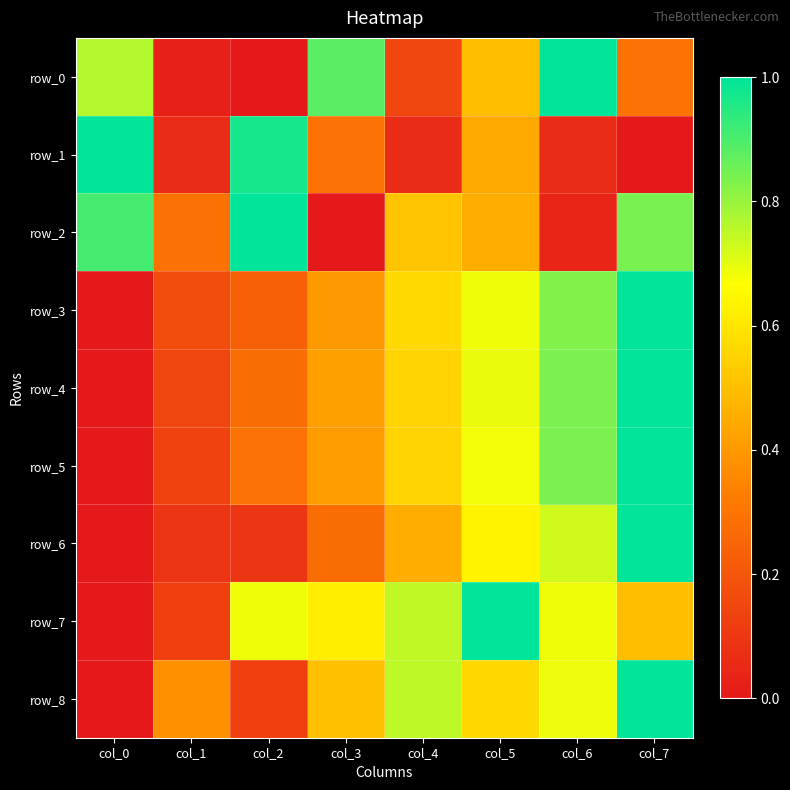

What is the total value across all series at col_2?

3.7